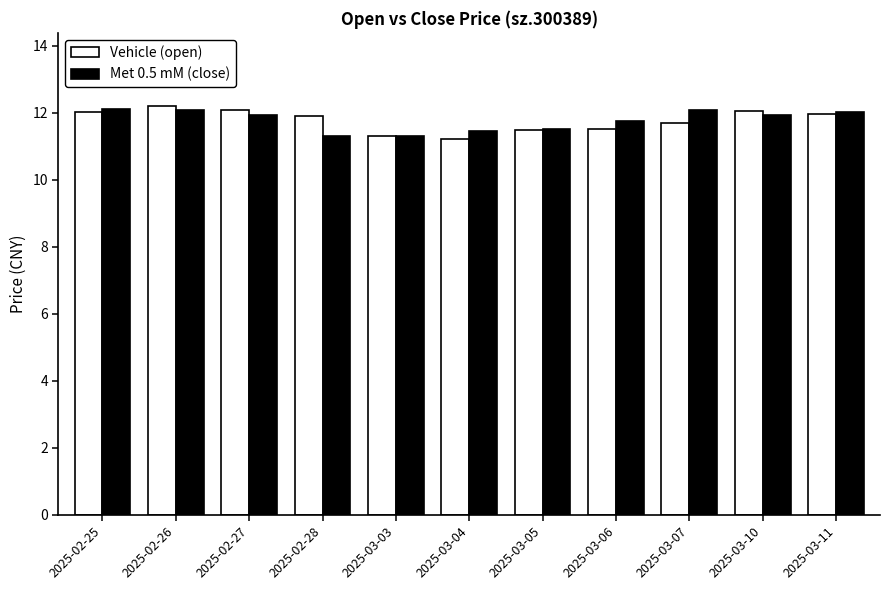

What is the label of the 6th bar from the right?

2025-03-04